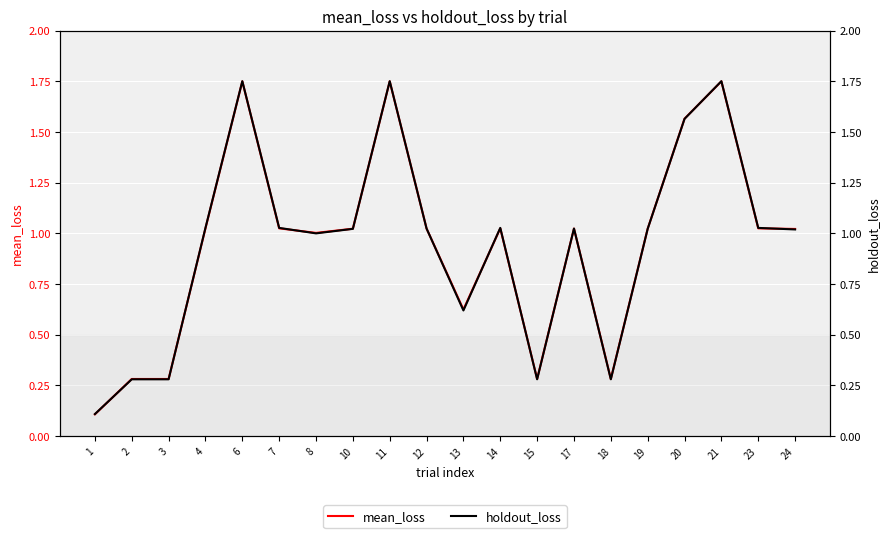

What is the minimum value for holdout_loss?

0.1